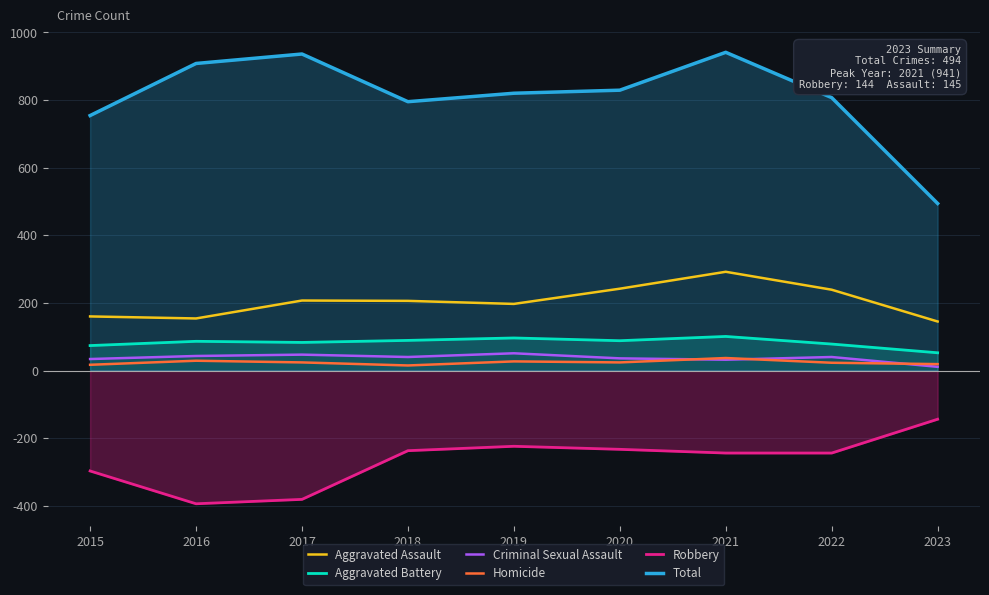

The Total series shows 1092.6 at 2019. True or false?

False